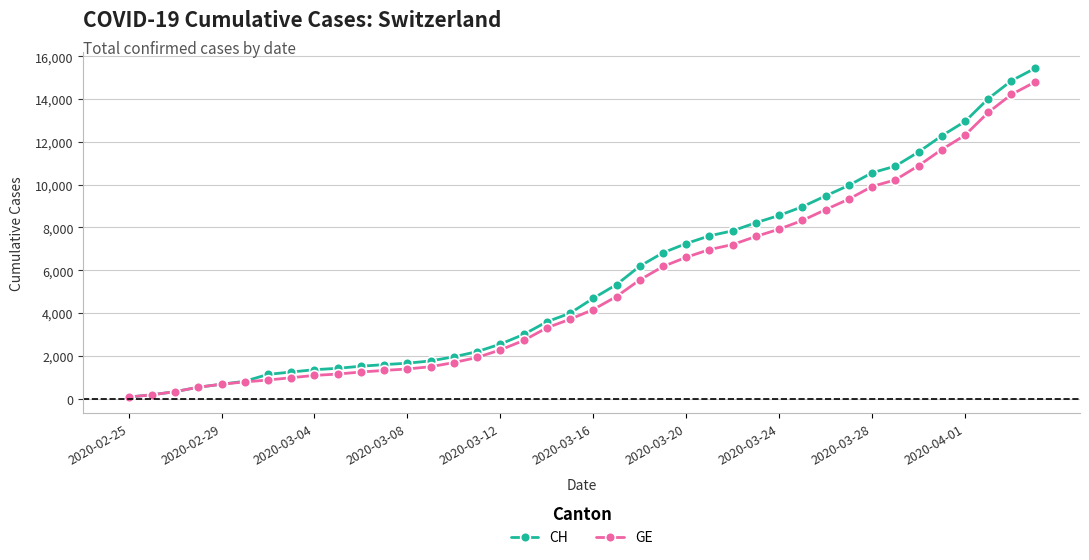

What is the greatest value displayed?

15433